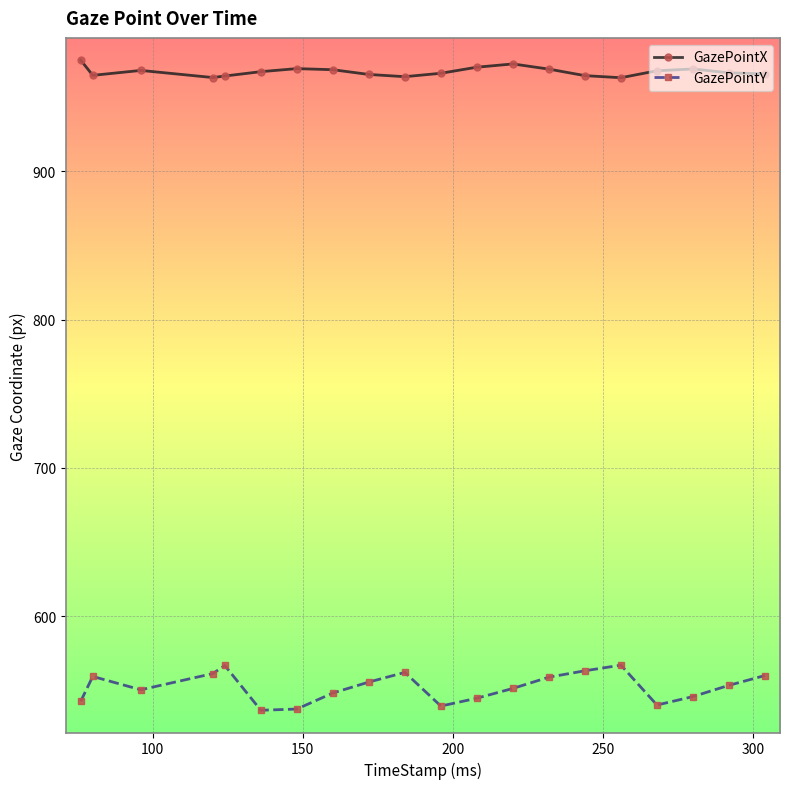

Which series has the largest range (max minus min)?

GazePointY